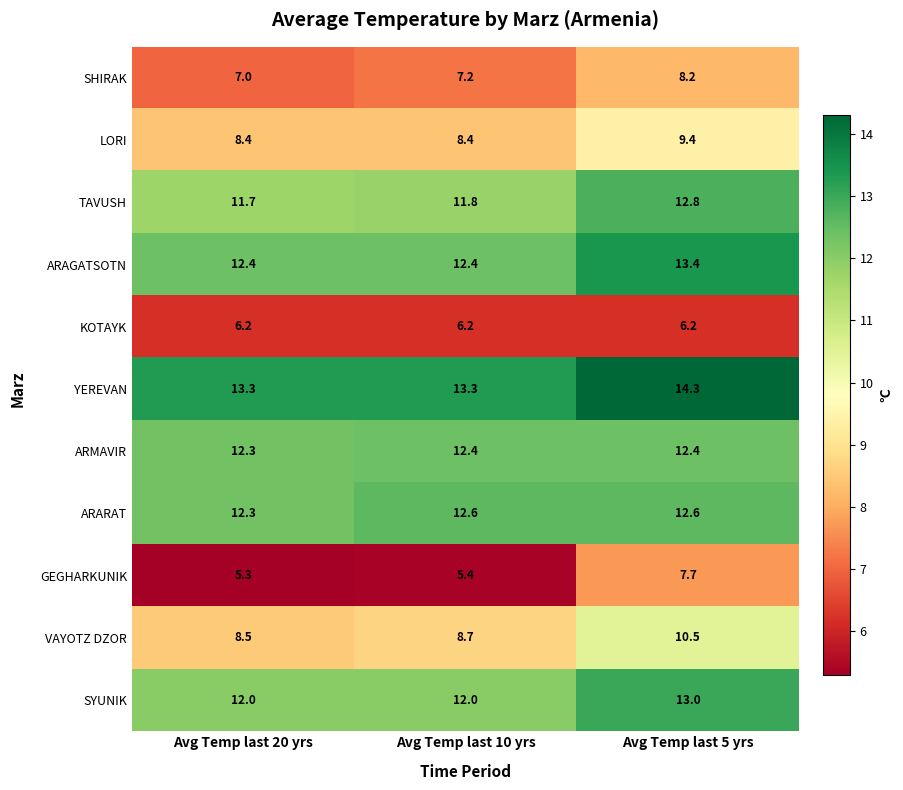

True or false: VAYOTZ DZOR has a value of 4.6 at Avg Temp last 20 yrs.

False